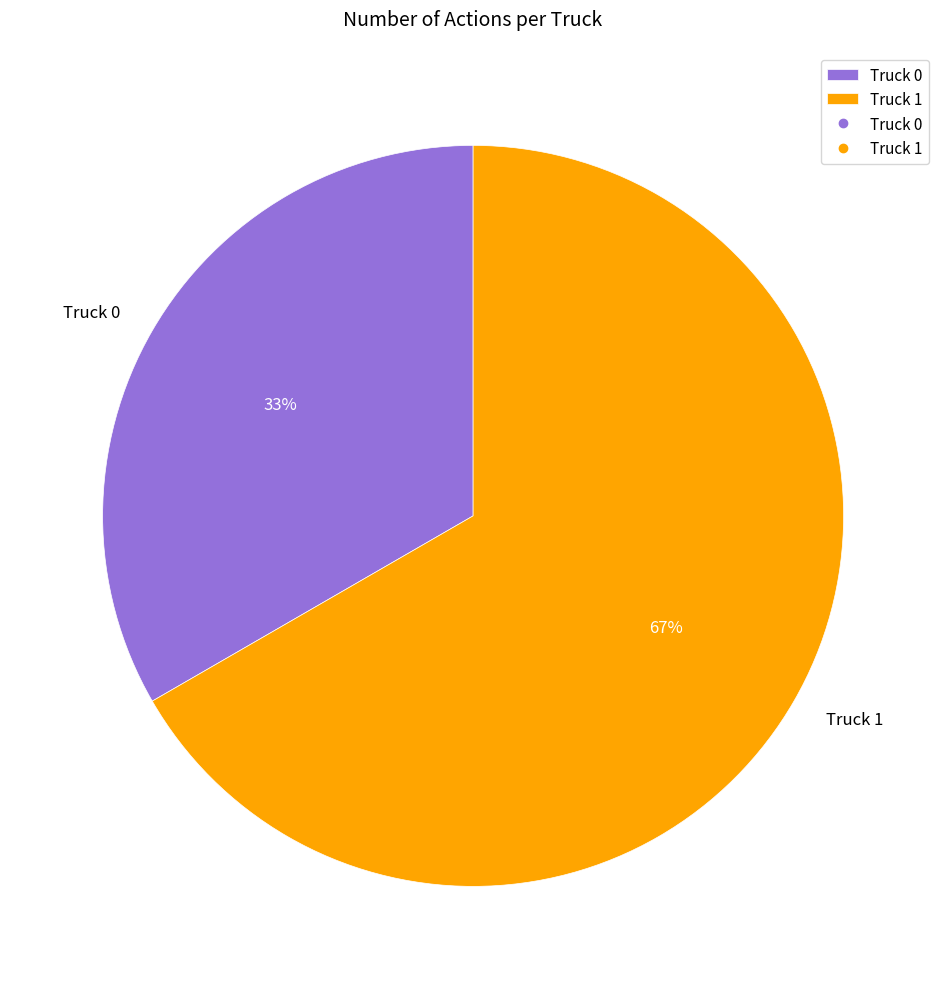

What is the smallest slice in the pie chart?

Truck 0